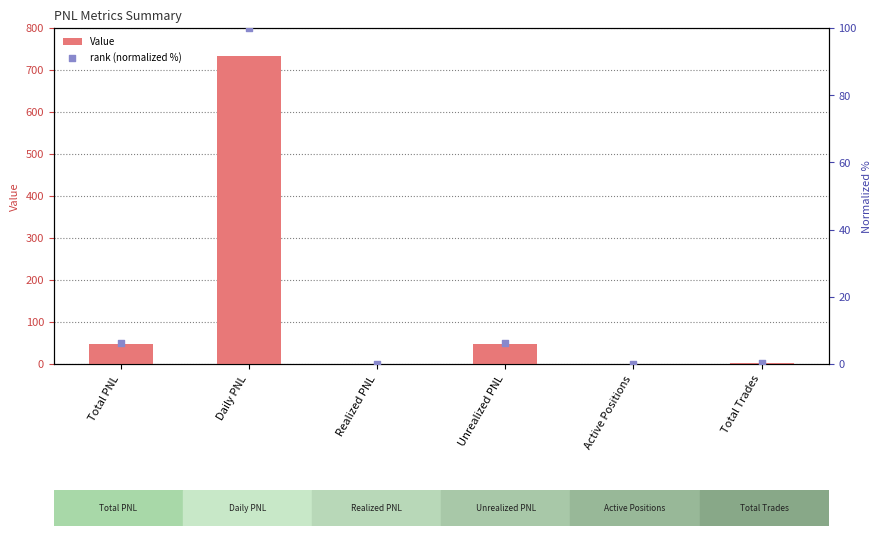

What are all the series names shown in the legend?

Value, rank (normalized %)